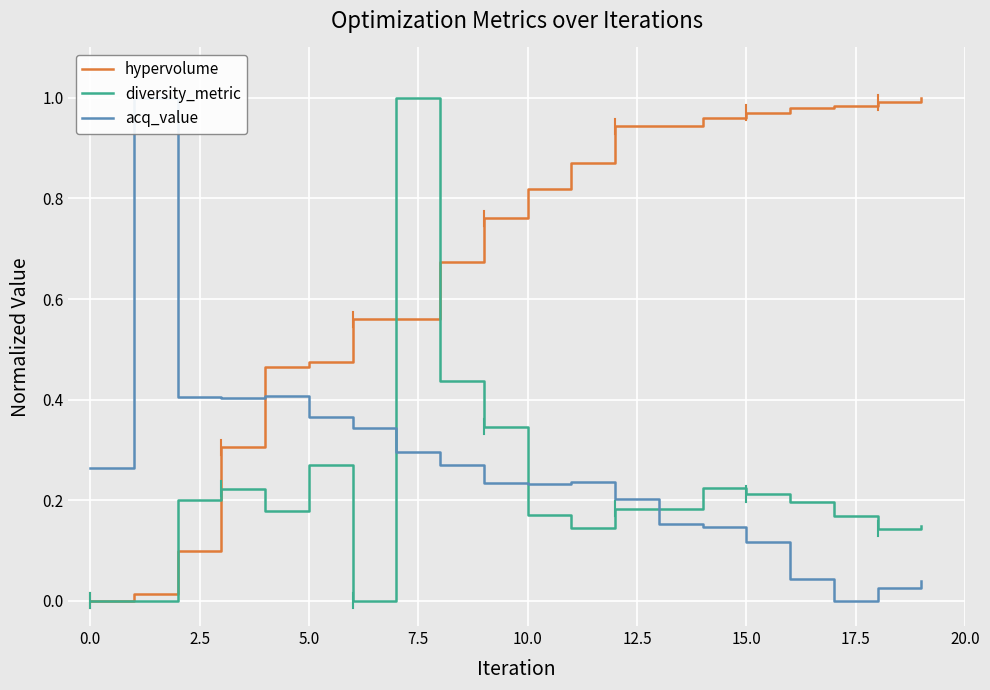

The diversity_metric series shows 0.1 at 14. True or false?

False